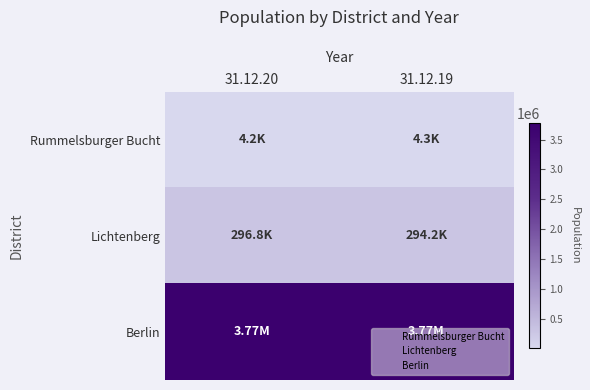

What is the total value across all series at 31.12.20?

4071043